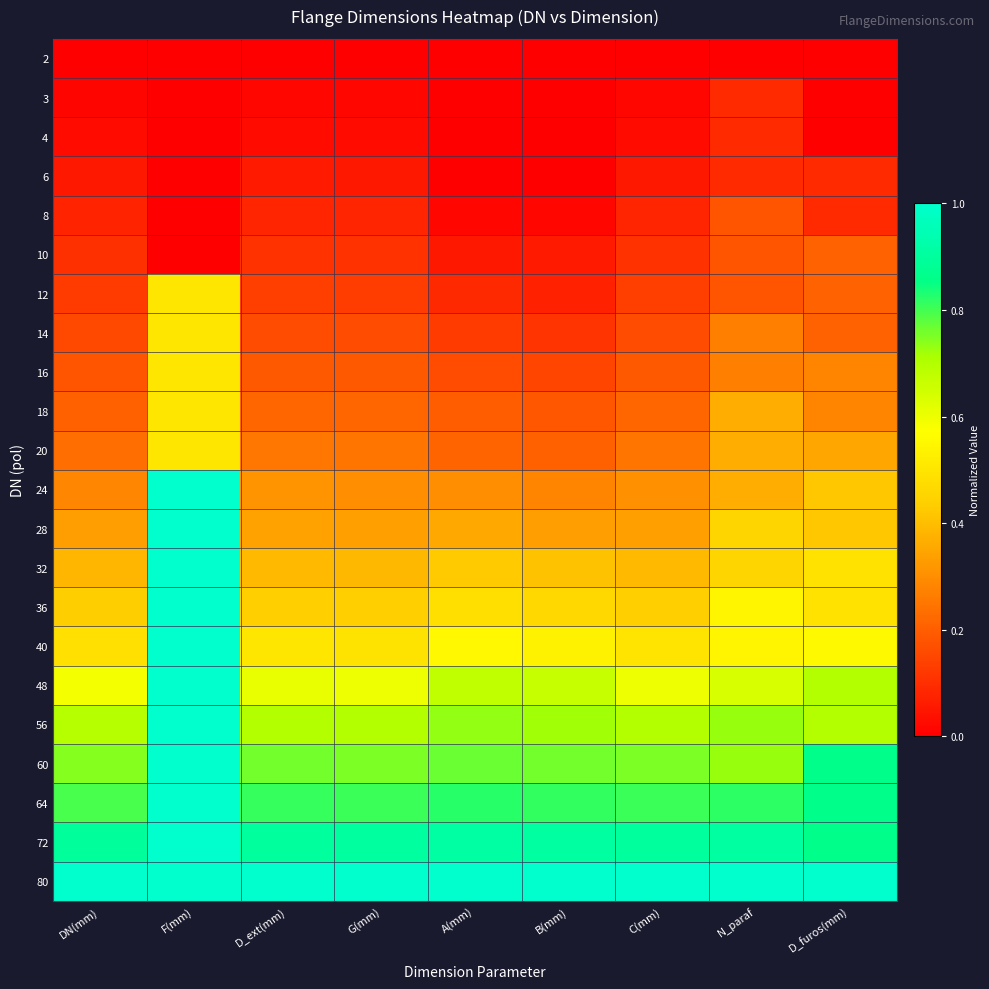

Count the number of categories in the chart.

9